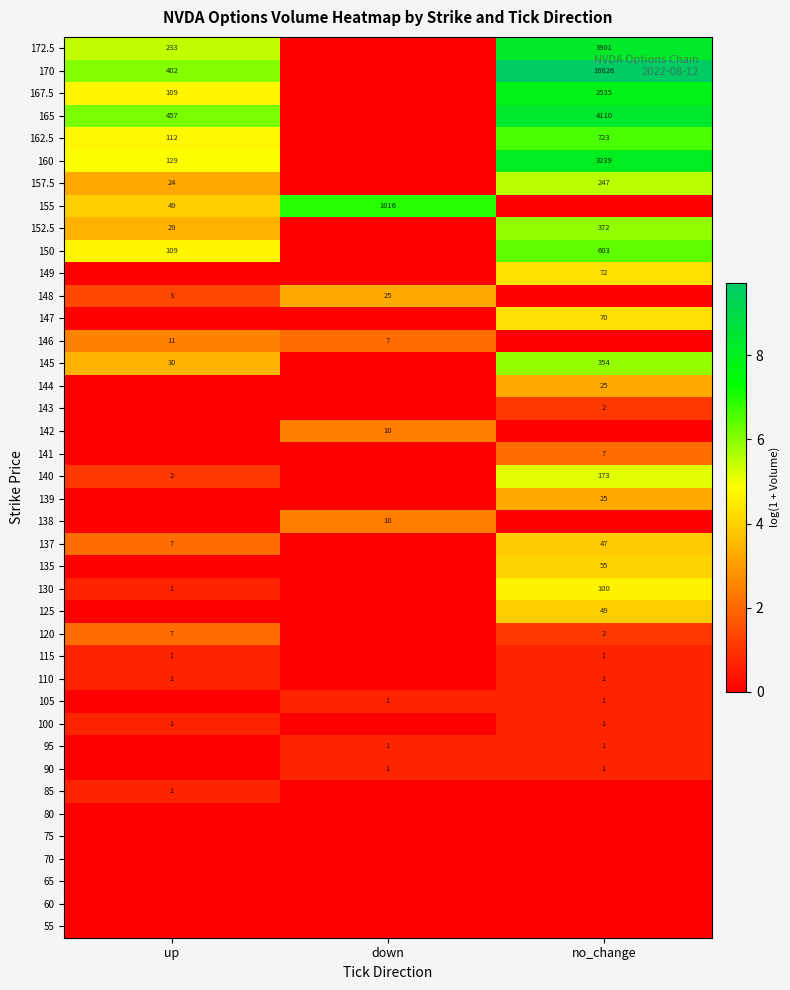

How many series are shown in this chart?

40